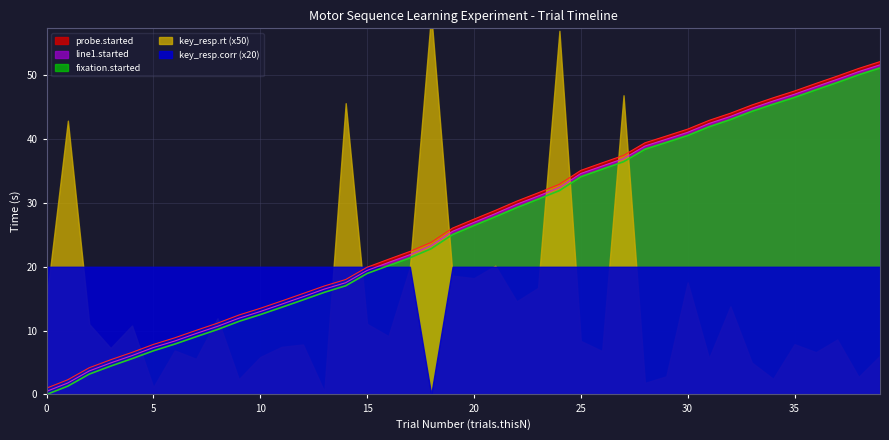

How many values in the fixation.started series are below 27?

20